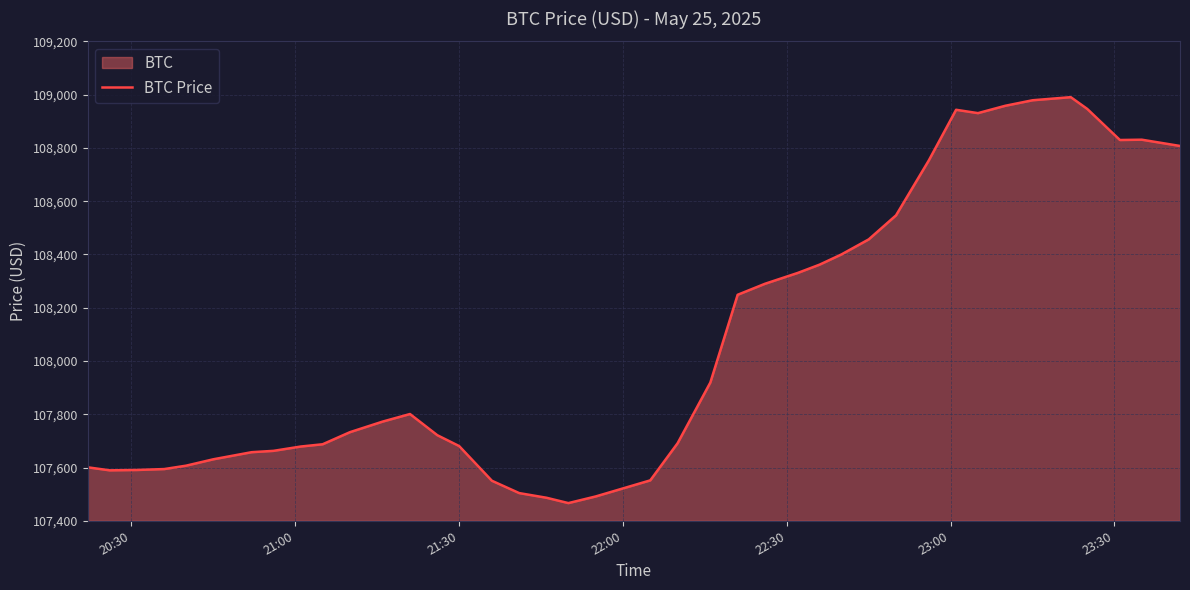

How many lines are shown in the chart?

1